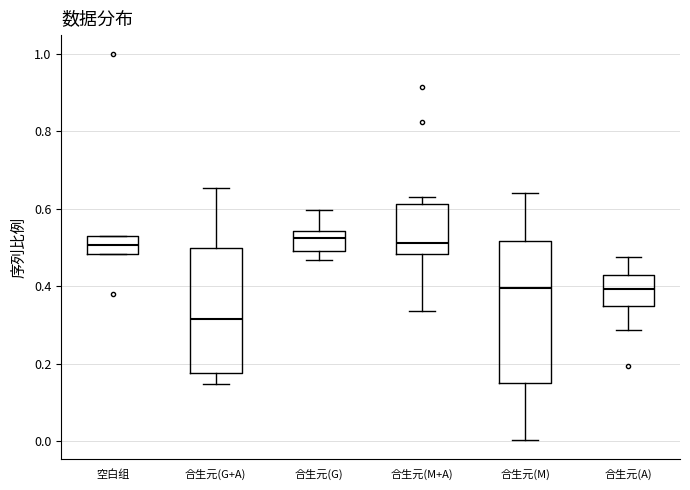

Where does the lower whisker of the box for 合生元(A) end on the y-axis? The values are not printed on the chart, so give them approximately, as read against the axis.

0.28